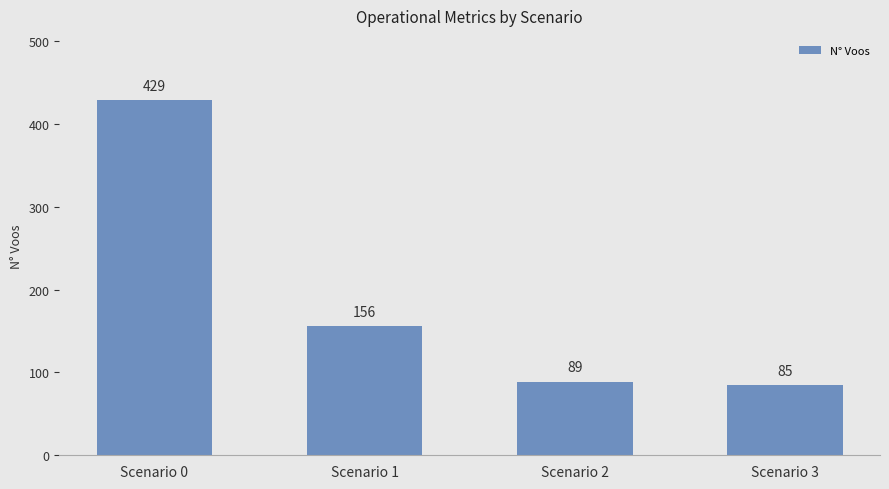

What is the greatest value displayed?

429